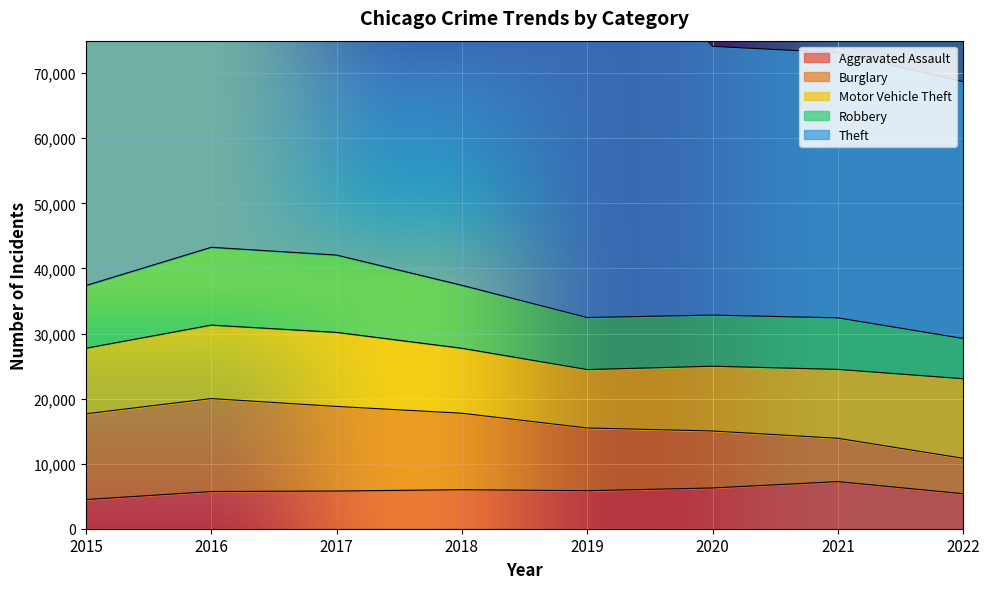

True or false: Motor Vehicle Theft has a value of 5299 at 2022.

False